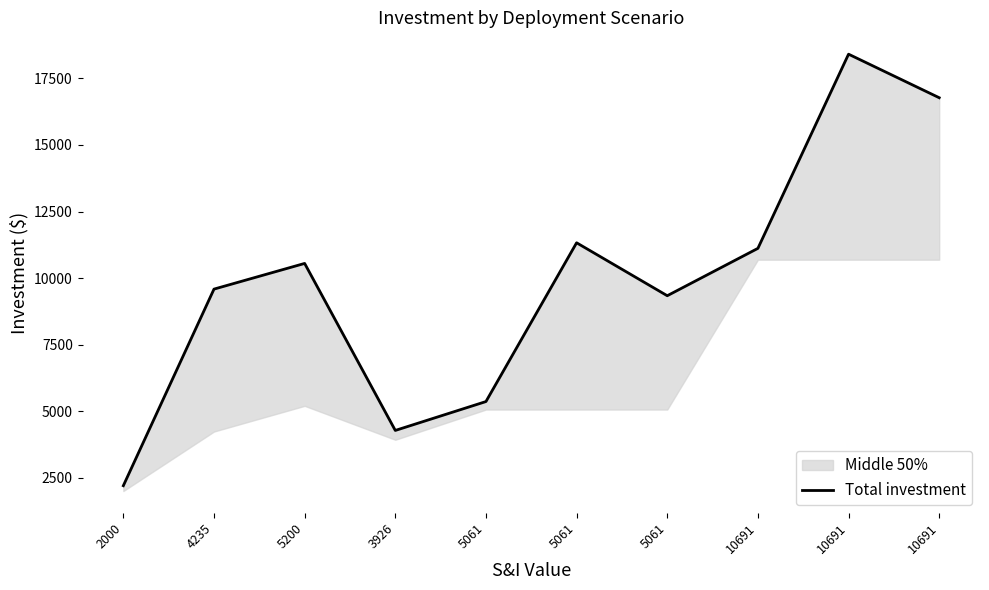

Reading left to right, what are all the values shown in this chart?

2200.0	9585.0	10550.0	4276.0	5361.0	11325.5	9336.5	11116.0	18410.5	16774.5